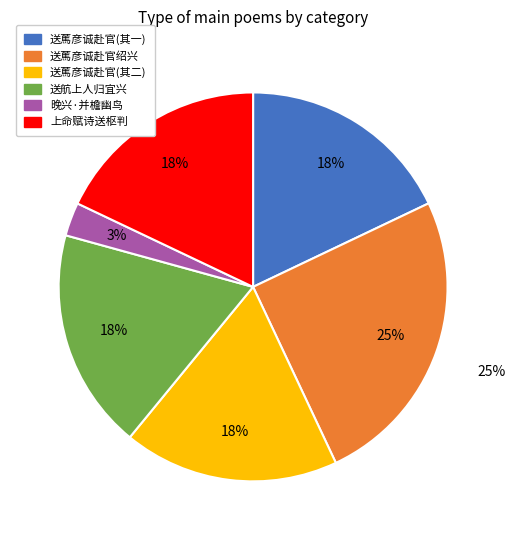

To the nearest percent, what is the combined percentage of 送䔍彦诚赴官绍兴并寄徐国宾二首 其一 and 晚兴·并檐幽鸟语璁珑?

21%